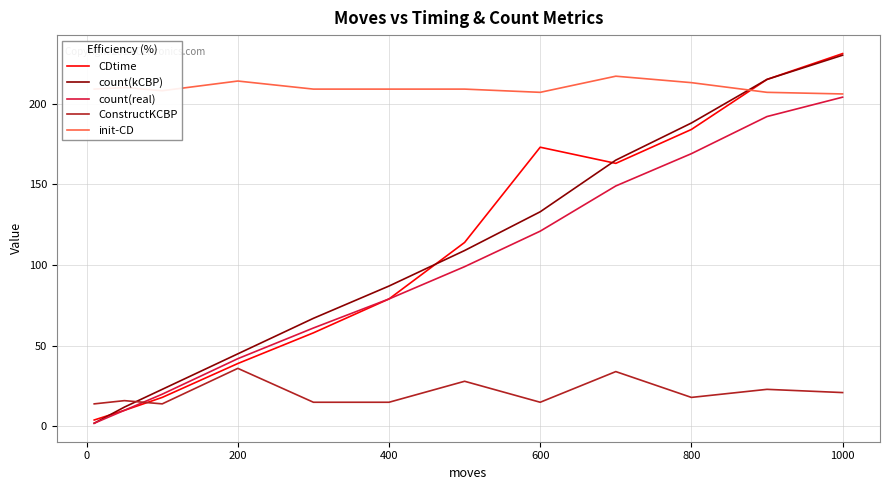

Which series has the largest total across all categories?

init-CD